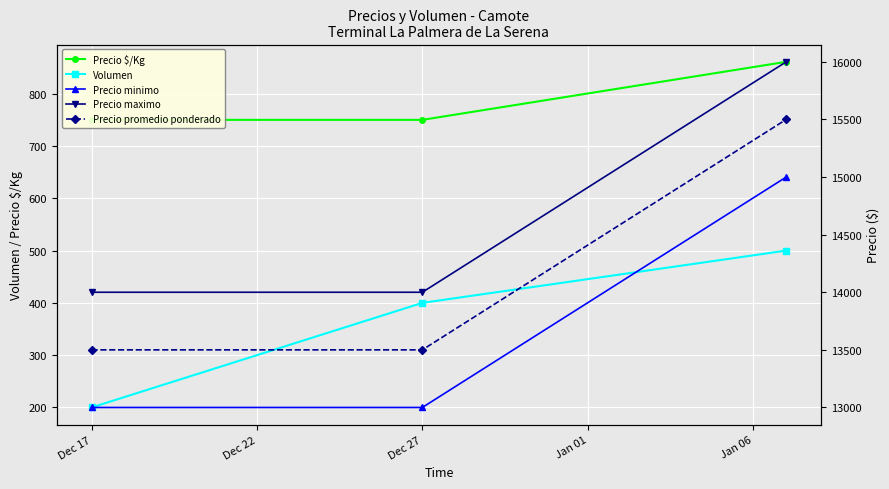

True or false: Volumen has a value of 279 at Dec 17.

False